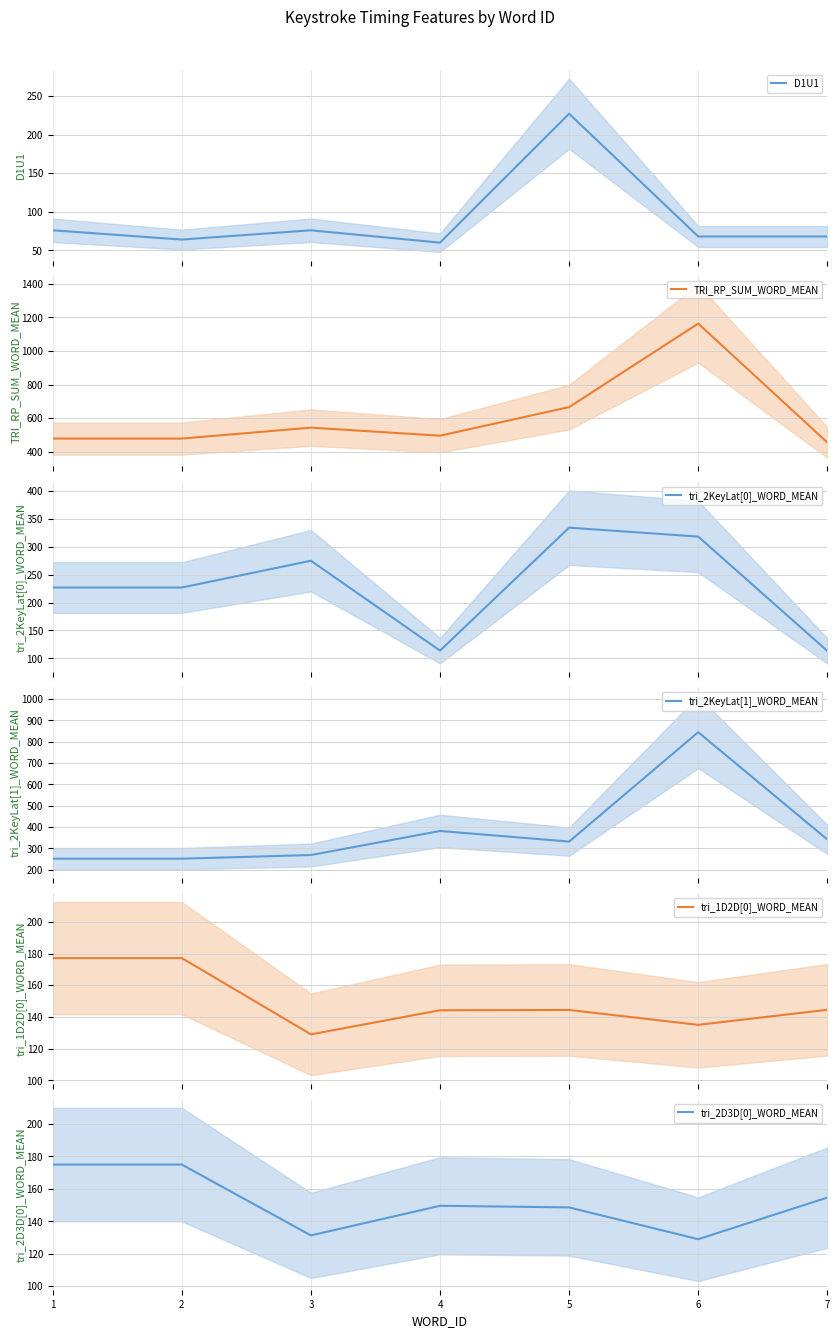

How many interior local peaks does the tri_2D3D[0]_WORD_MEAN series have?

1